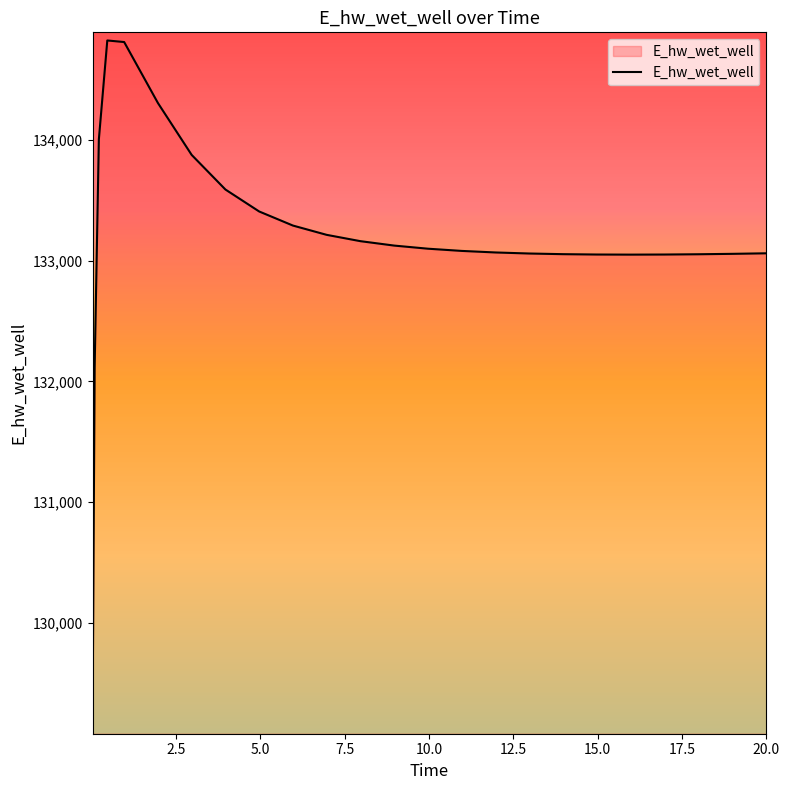

What is the difference between the maximum and minimum values?

5681.3